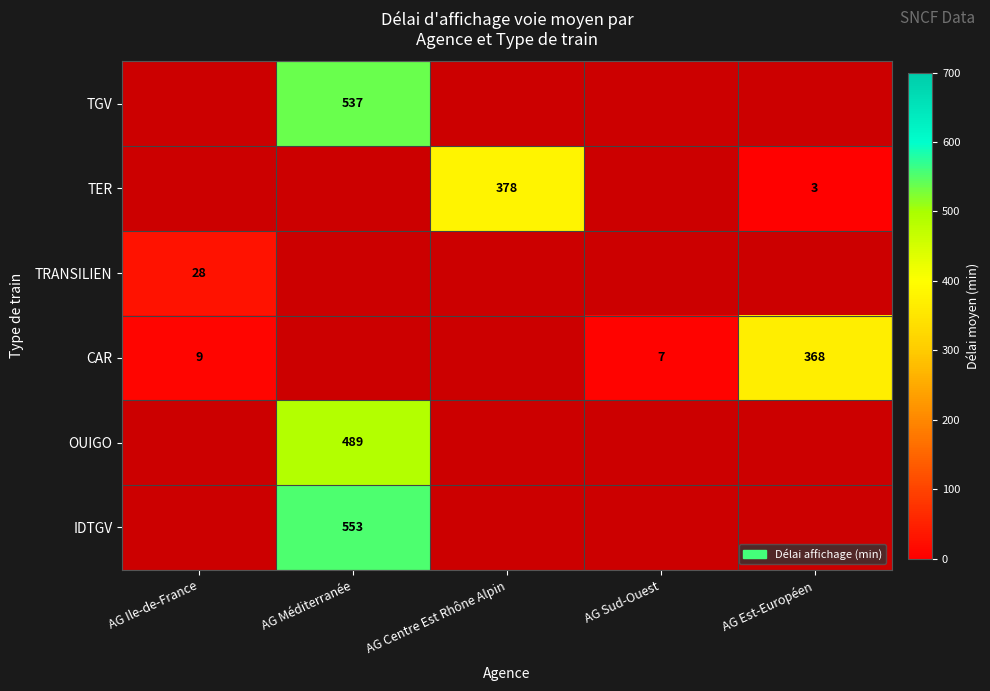

Is the value of CAR at AG Ile-de-France greater than the value of IDTGV at AG Méditerranée?

No